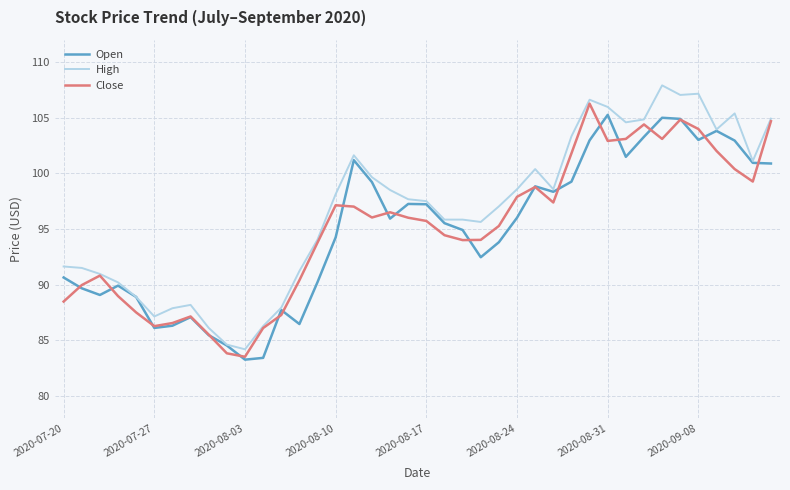

What is the maximum value for Close?

106.3